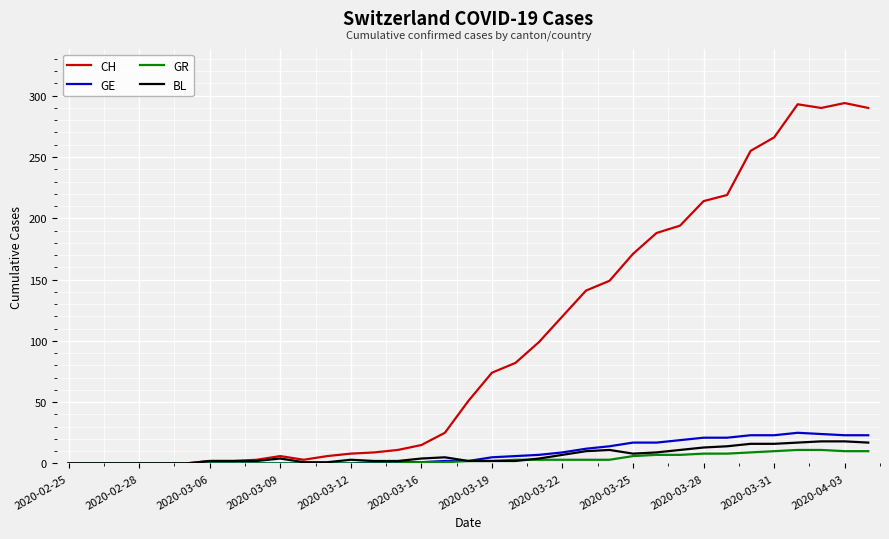

Which series has the widest spread of values?

CH